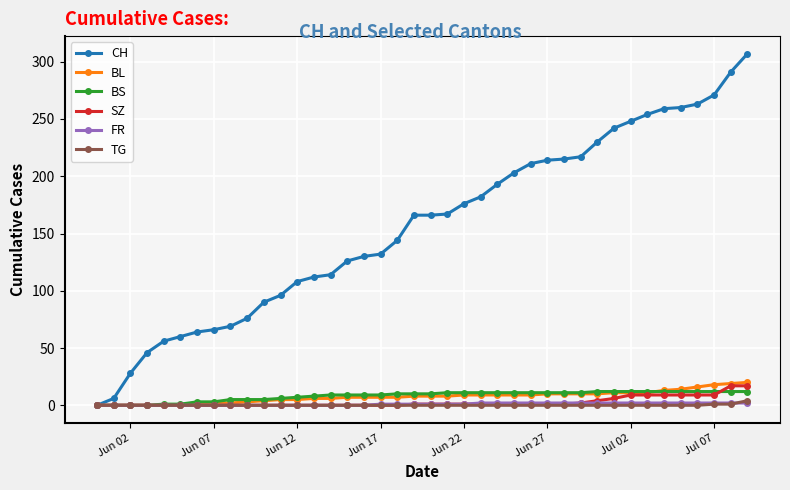

What is the value of the SZ point at the 34th from the left?

9